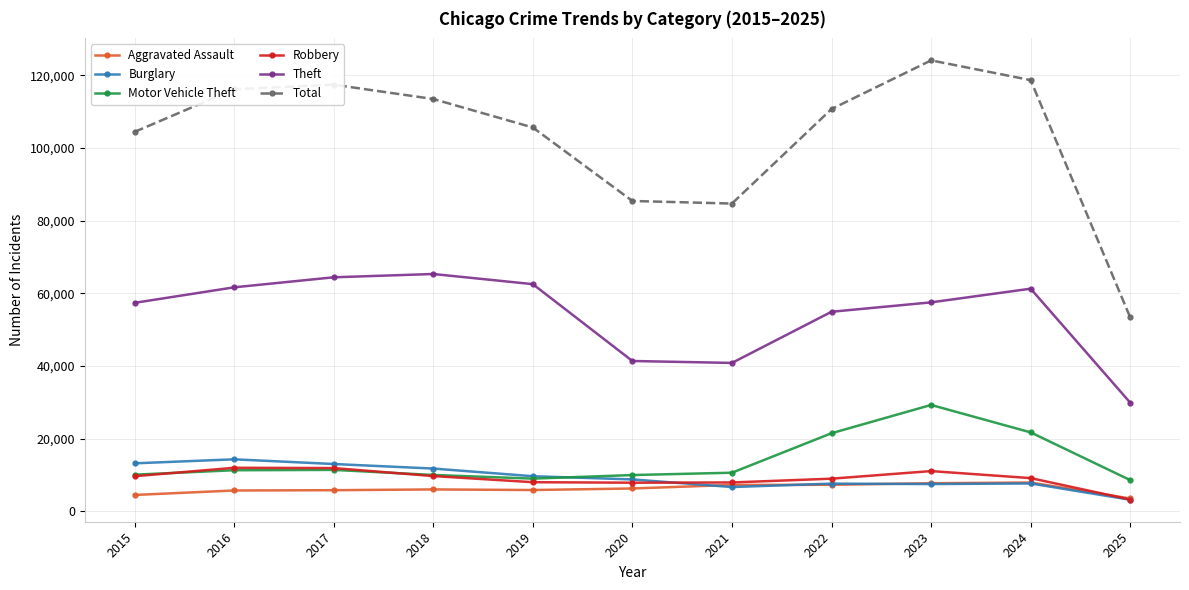

Which series has the widest spread of values?

Total